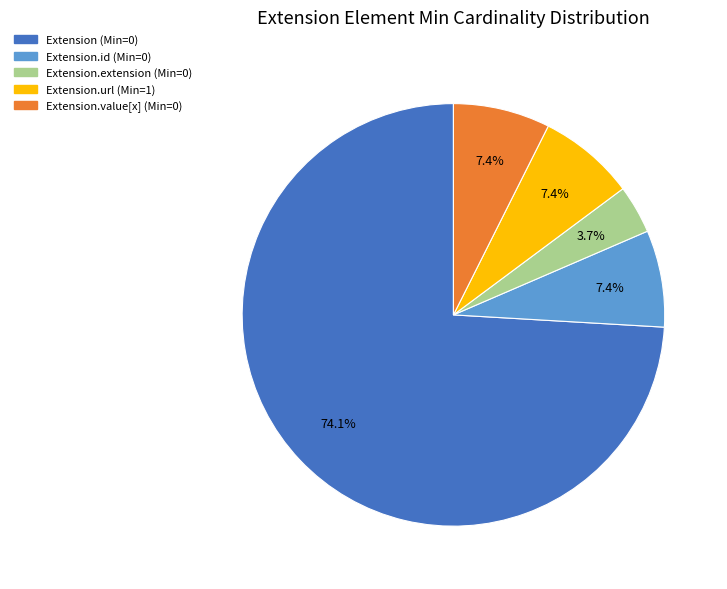

How many slices are in this pie chart?

5